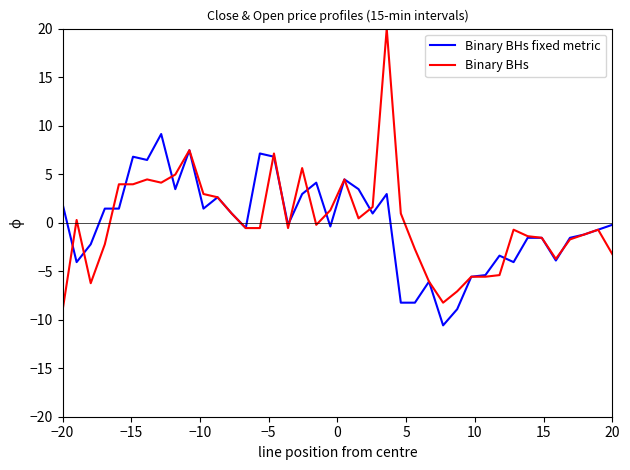

Which series has the widest spread of values?

Binary BHs